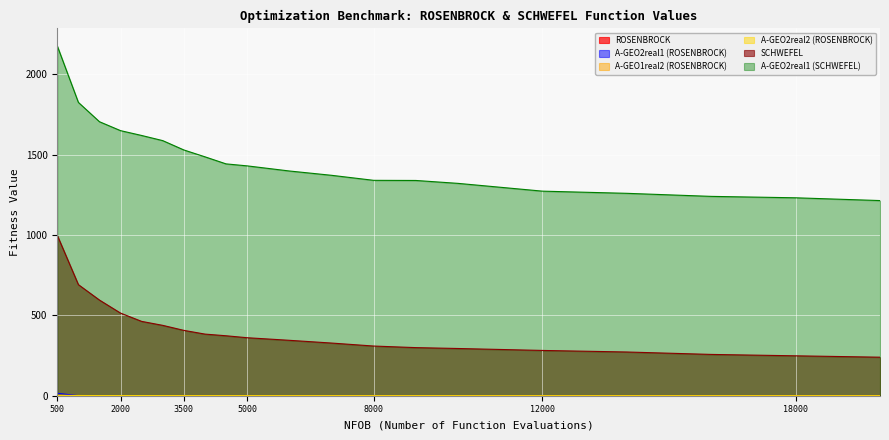

How many lines are shown in the chart?

6